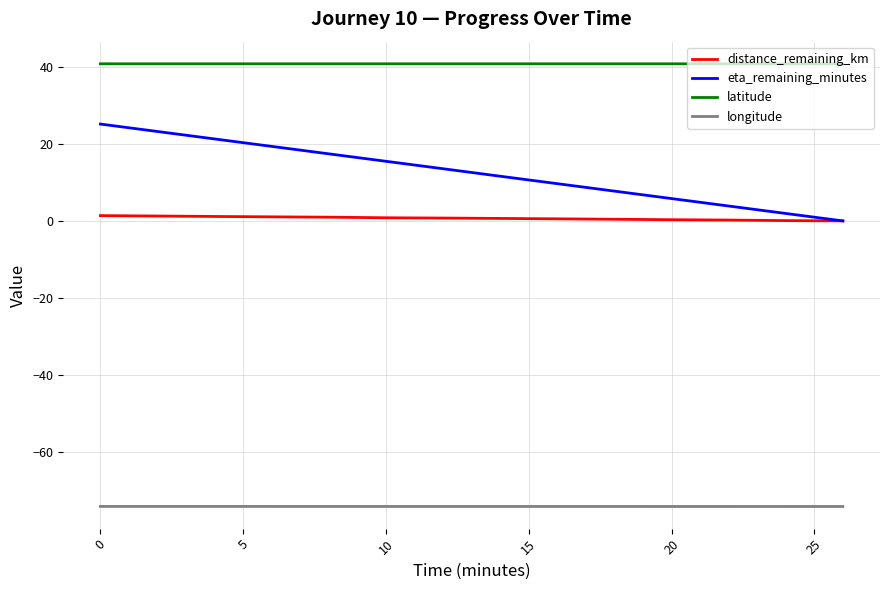

What is the difference between the maximum and minimum values in the distance_remaining_km series?

1.4